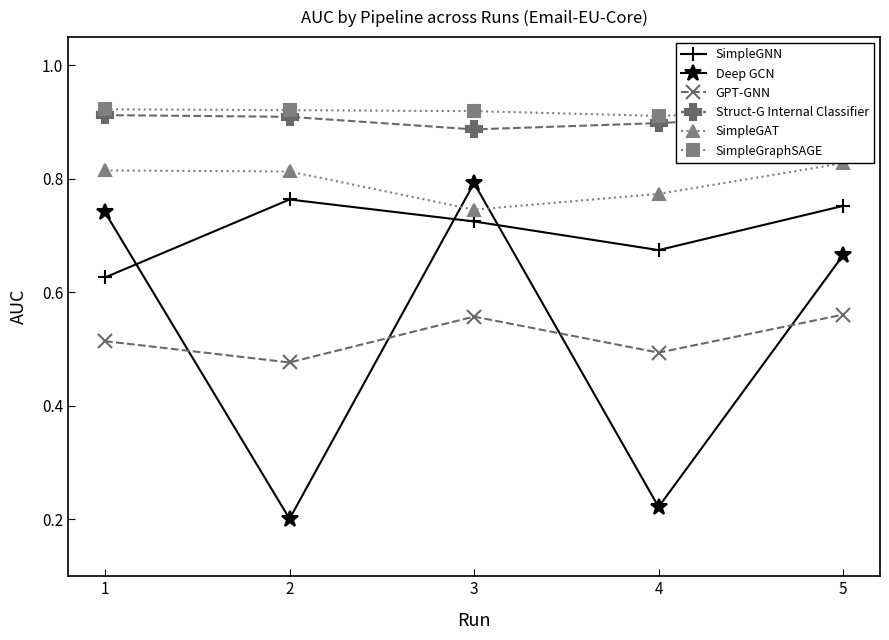

What is the highest value of the GPT-GNN series?

0.6